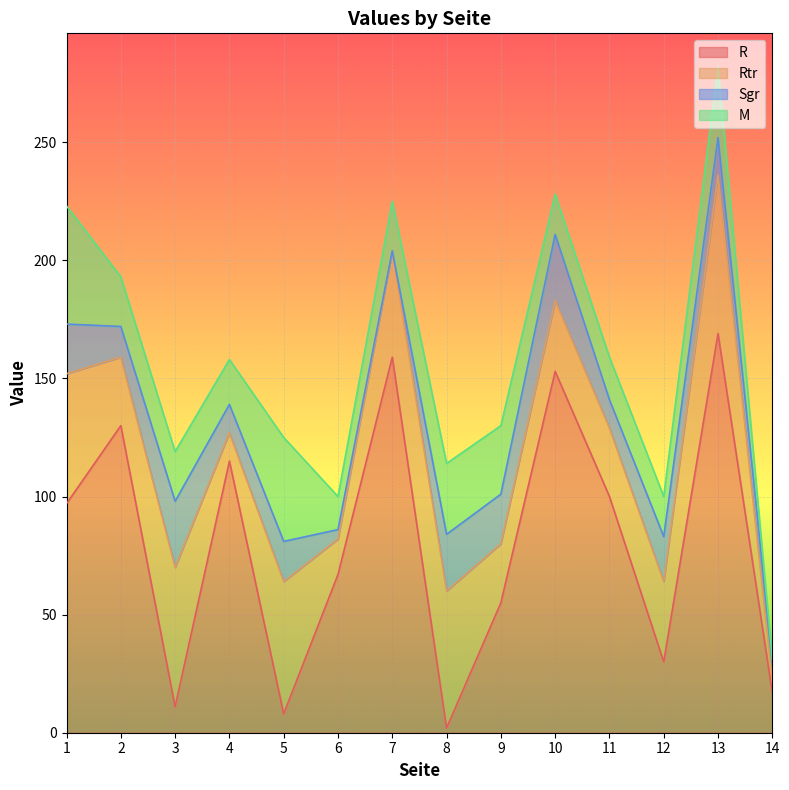

What is the difference between the R values at 11 and 4?

15